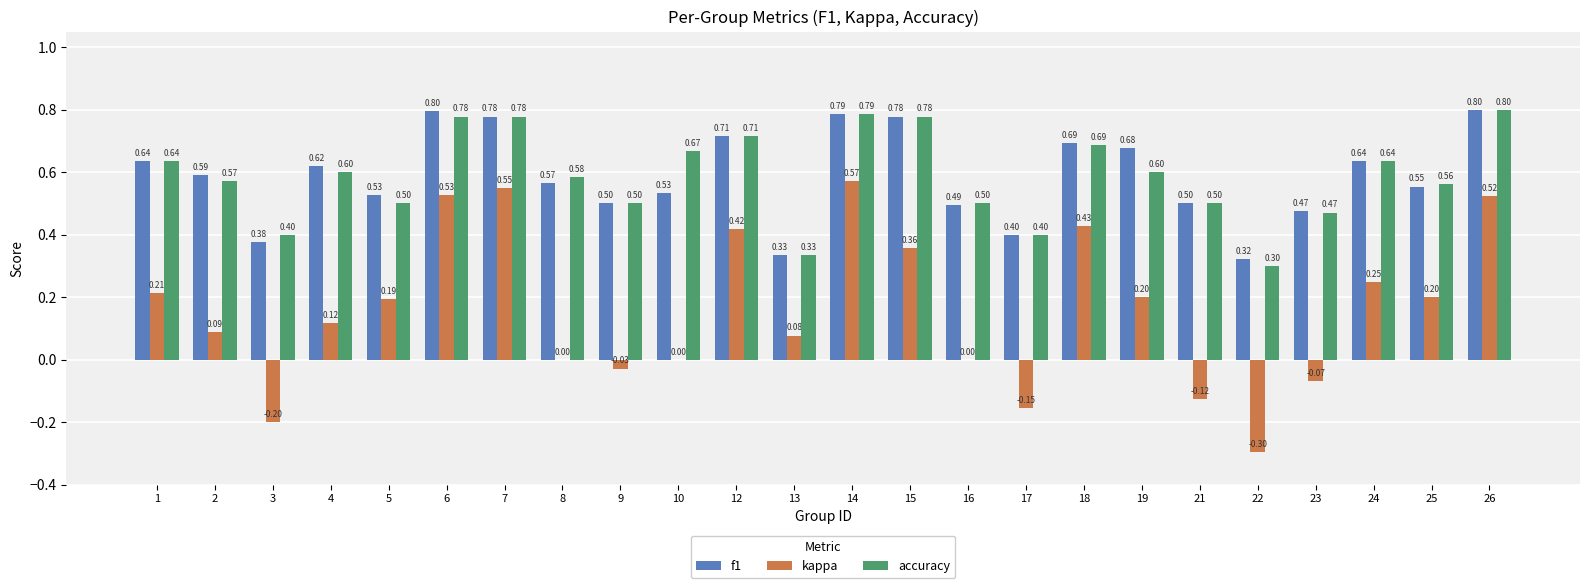

The value of kappa at 19 is 0.0. True or false?

False